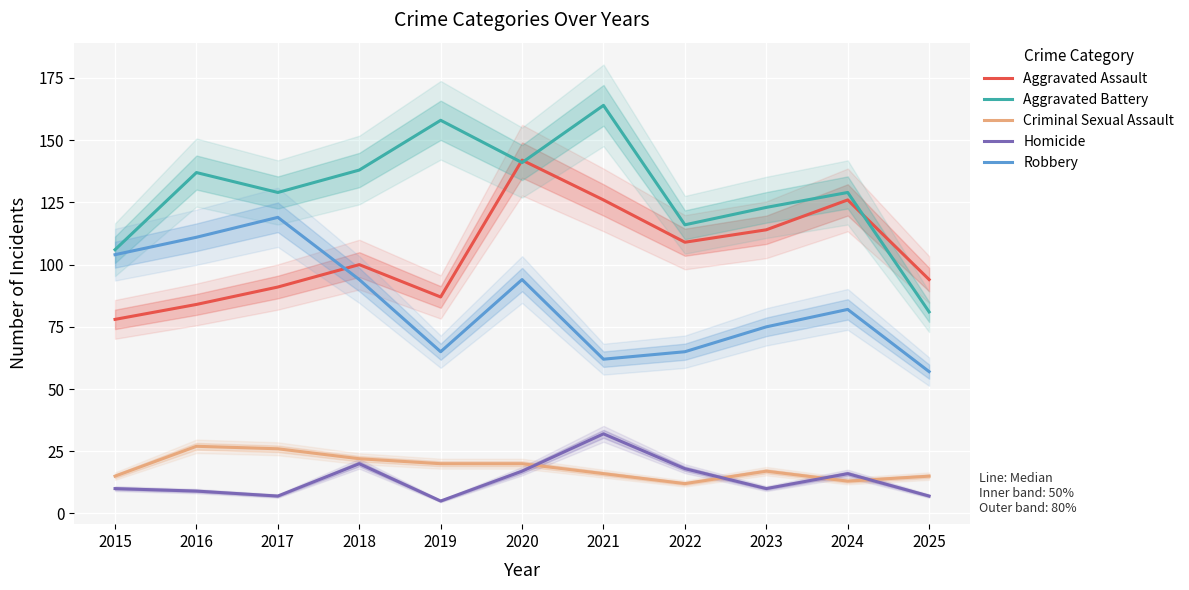

List the labels in order of Criminal Sexual Assault value, largest first.

2016, 2017, 2018, 2019, 2020, 2023, 2021, 2015, 2025, 2024, 2022